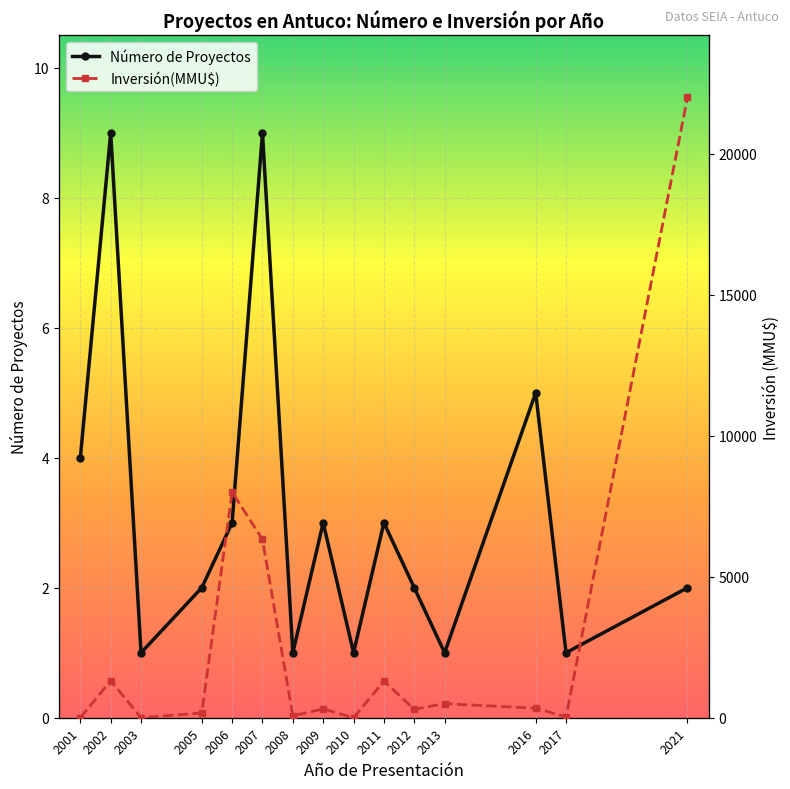

Which series has the widest spread of values?

Inversión(MMU$)